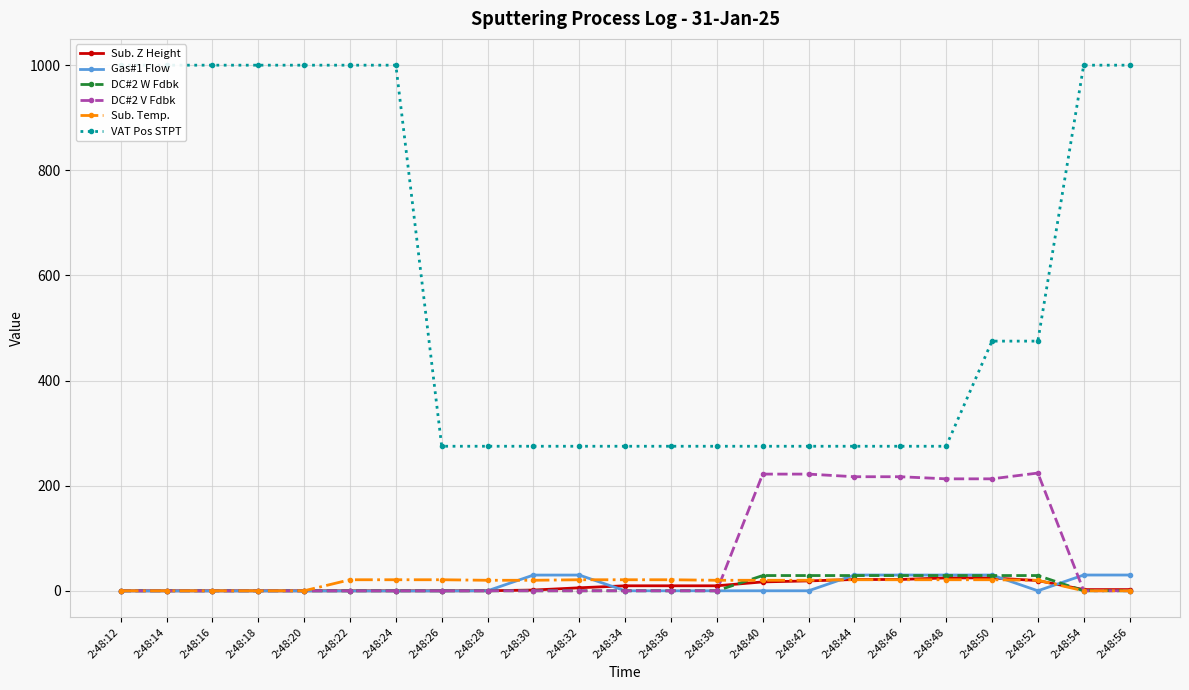

Between which two adjacent categories do DC#2 V Fdbk and Gas#1 Flow first intersect?

2:48:52 and 2:48:54